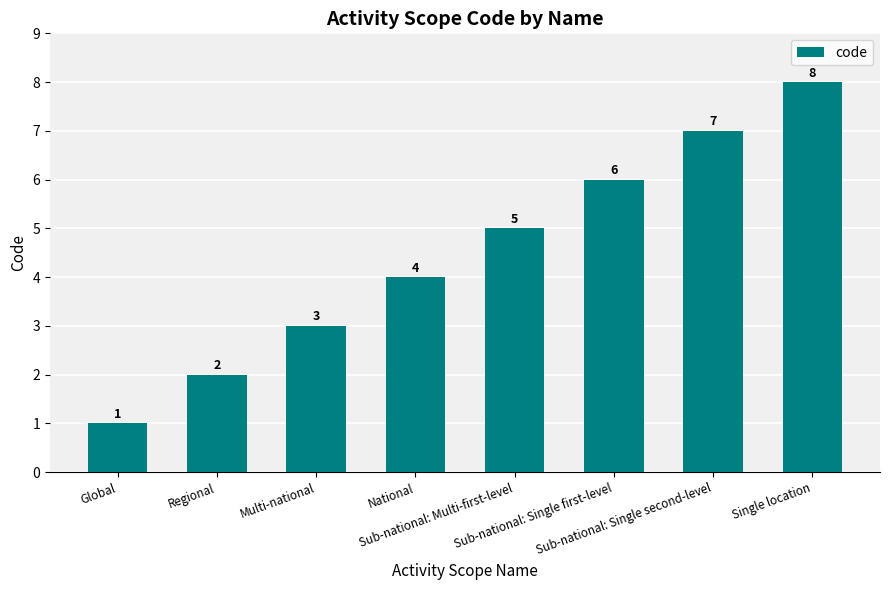

At which category does the chart reach its peak across all series?

Single location